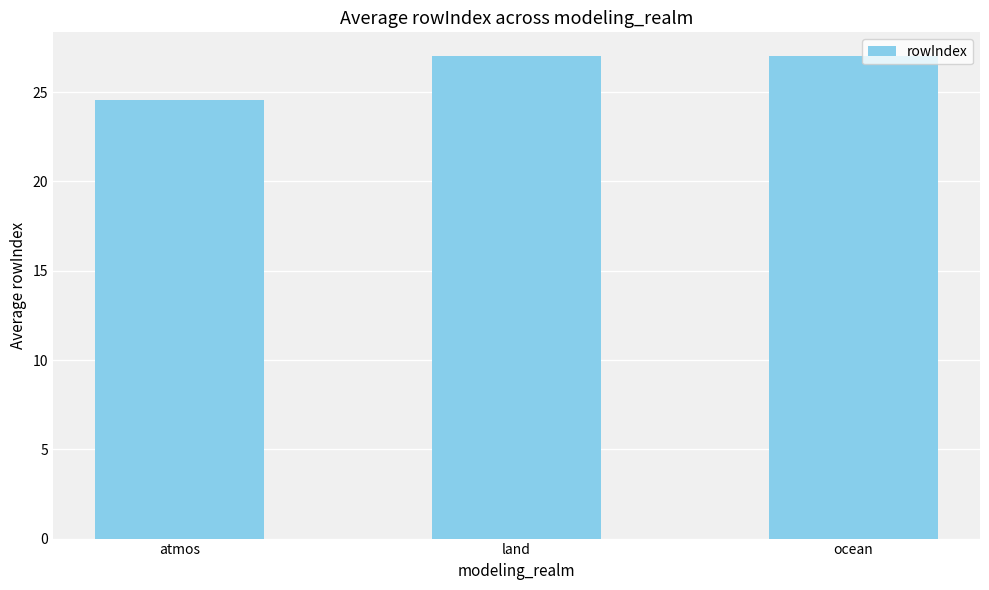

What is the label of the 3rd bar from the right?

atmos